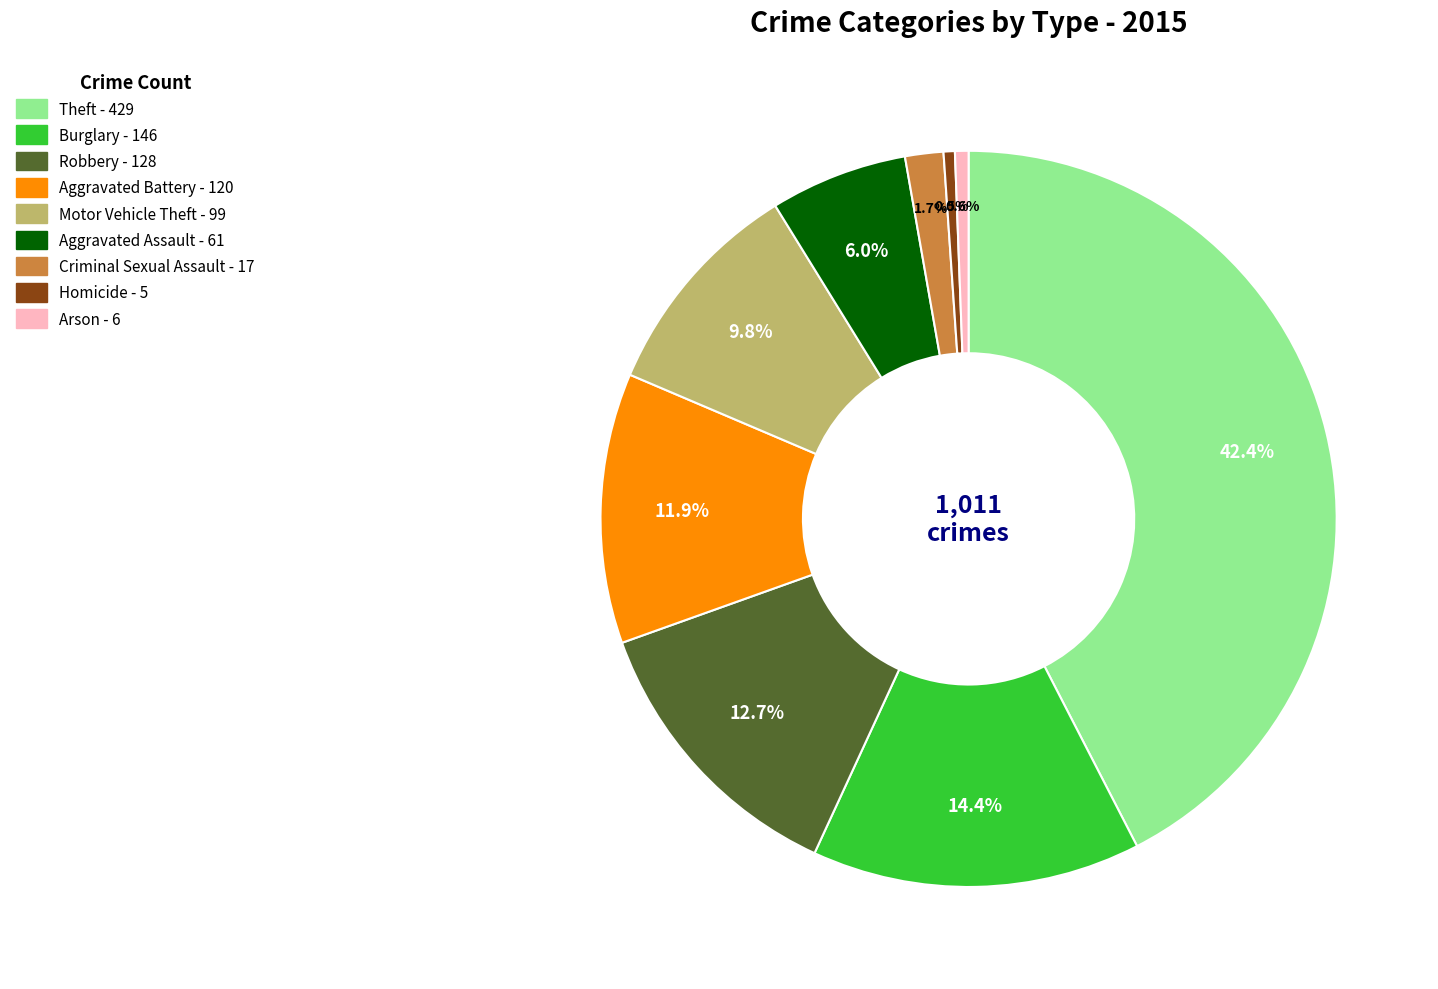

To the nearest percent, what is the average slice percentage?

11%